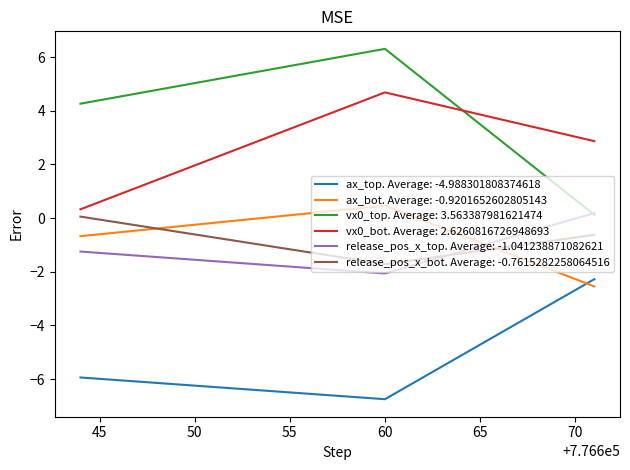

What is the difference between the maximum and minimum values in the release_pos_x_top series?

2.2